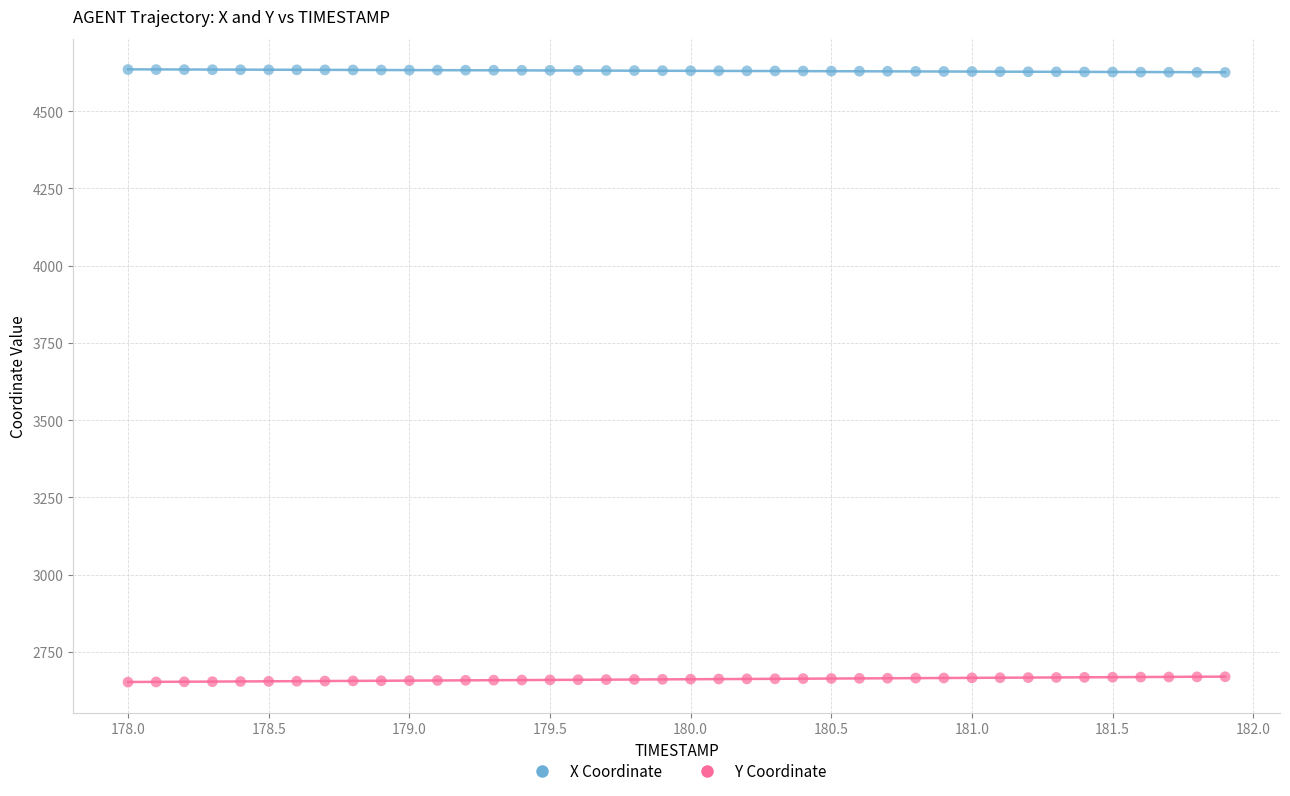

Across all data points, what is the range of X values (max minus min)?

3.9